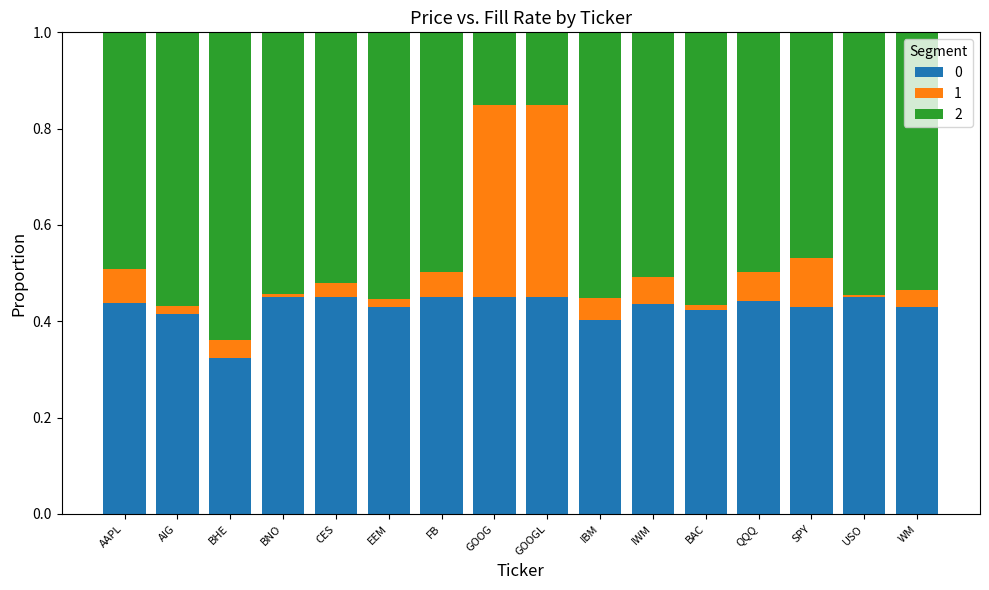

Are the bars grouped side by side (vs. stacked)?

No